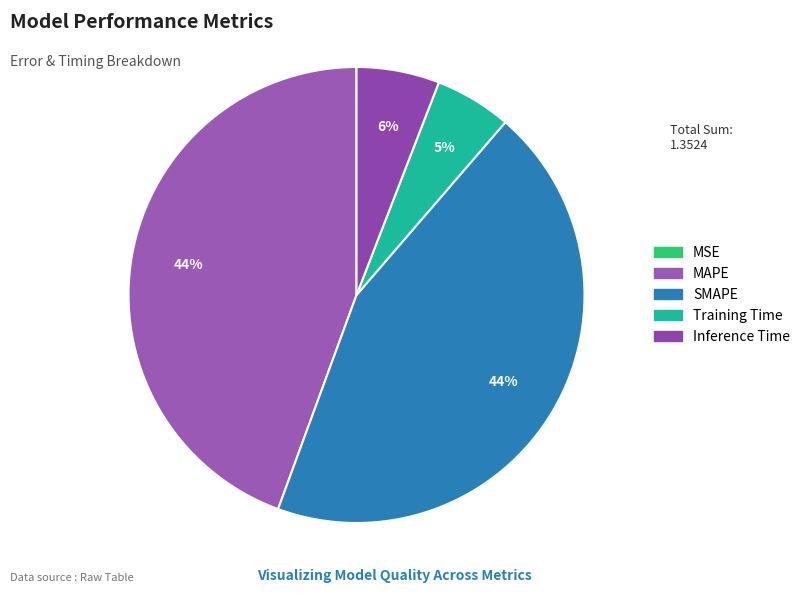

Between MAPE and Inference Time, which is larger?

MAPE